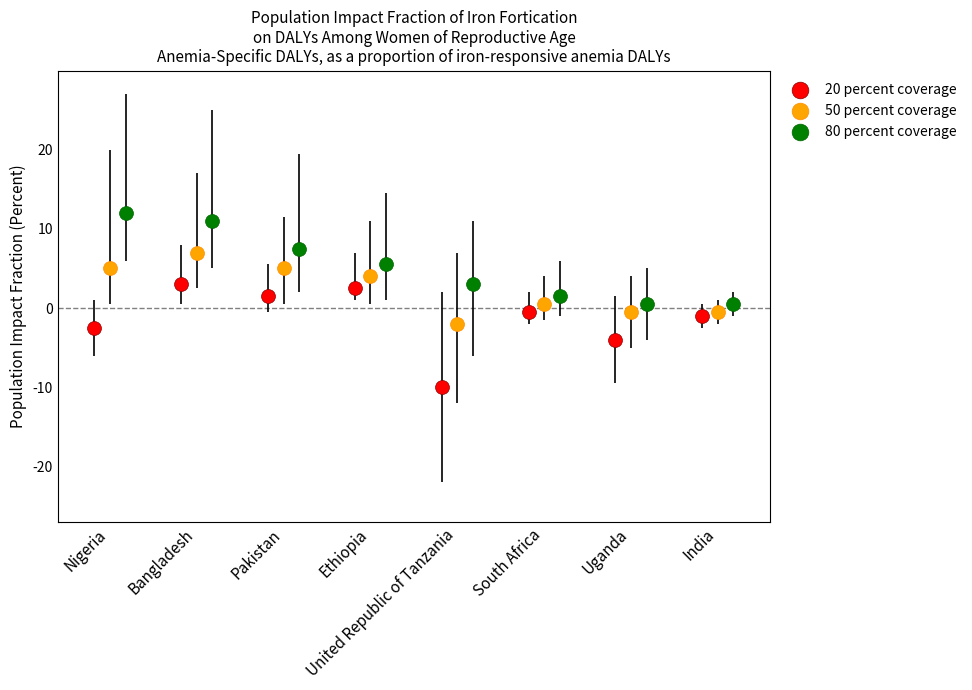

Which series reaches the maximum Y coordinate?

80 percent coverage